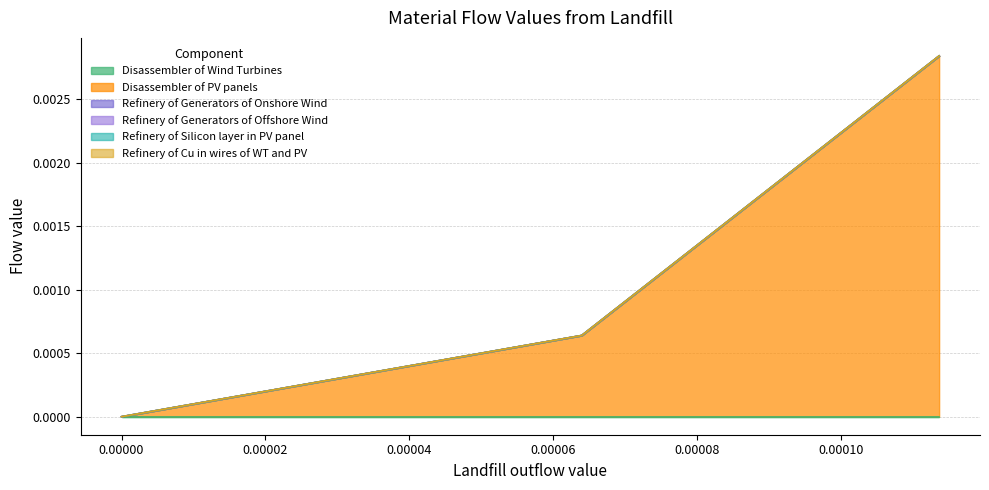

Is the value of Disassembler of PV panels at Disassembler of Wind Turbines greater than the value of Refinery of Generators of Offshore Wind at Refinery of Silicon layer in PV panel?

No